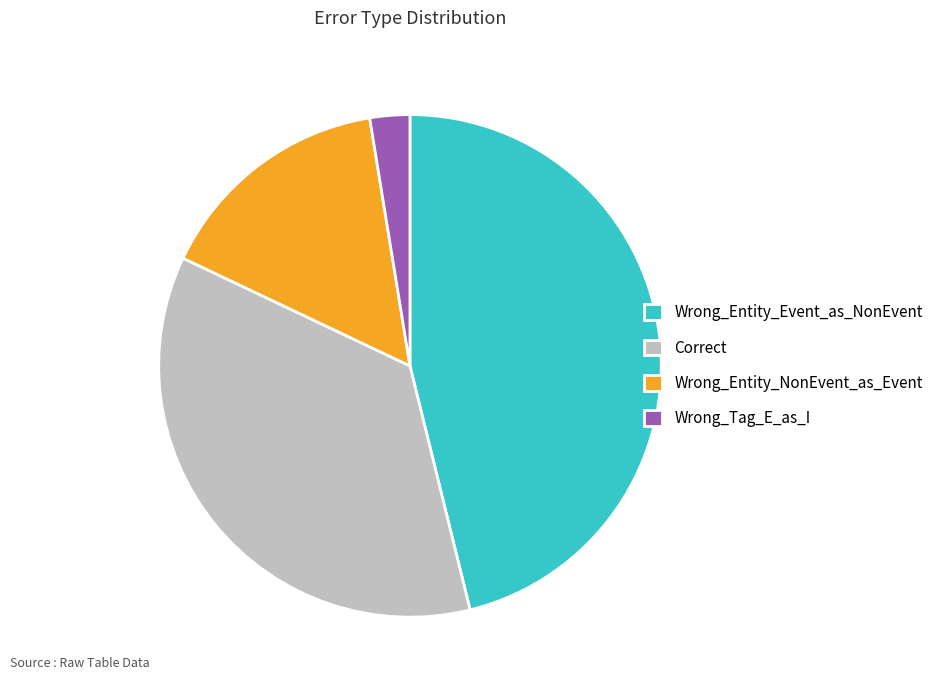

How many slices are in this pie chart?

4